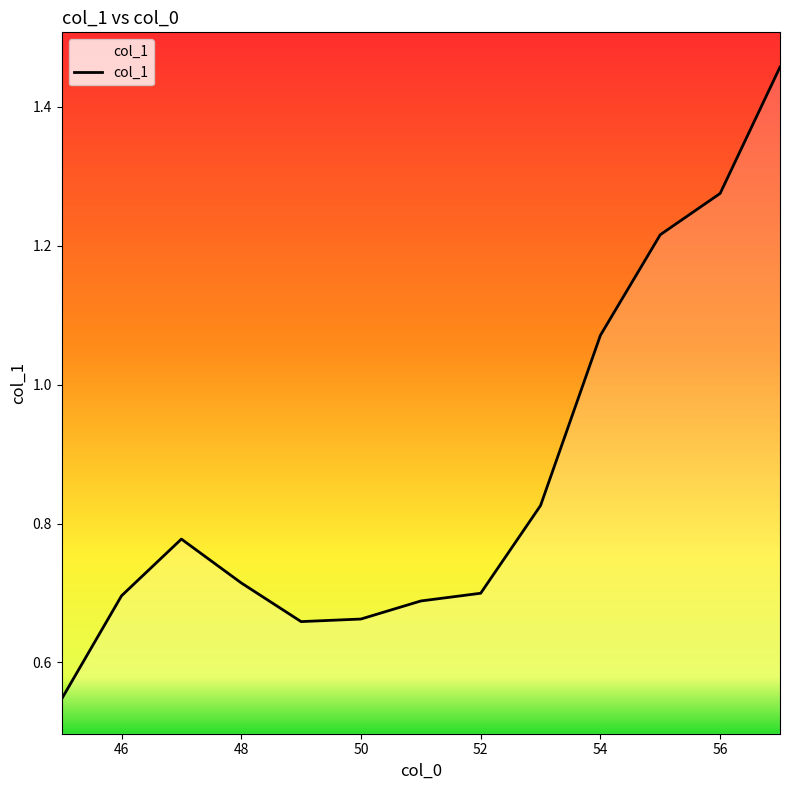

The value at 46 is 0.7. True or false?

True